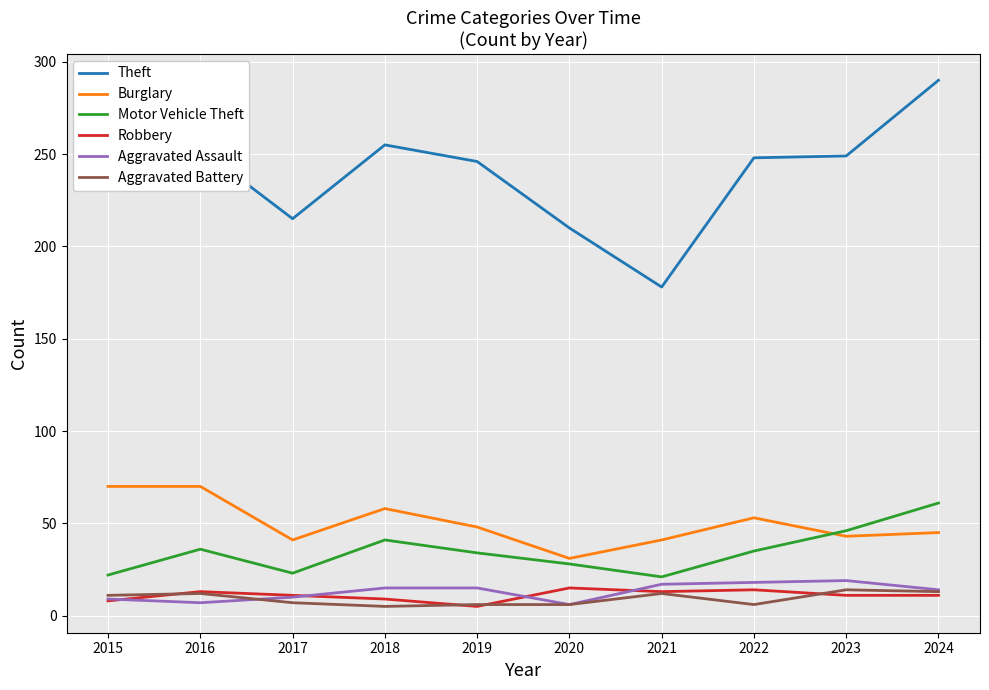

Is this an area chart (filled region under the line)?

No